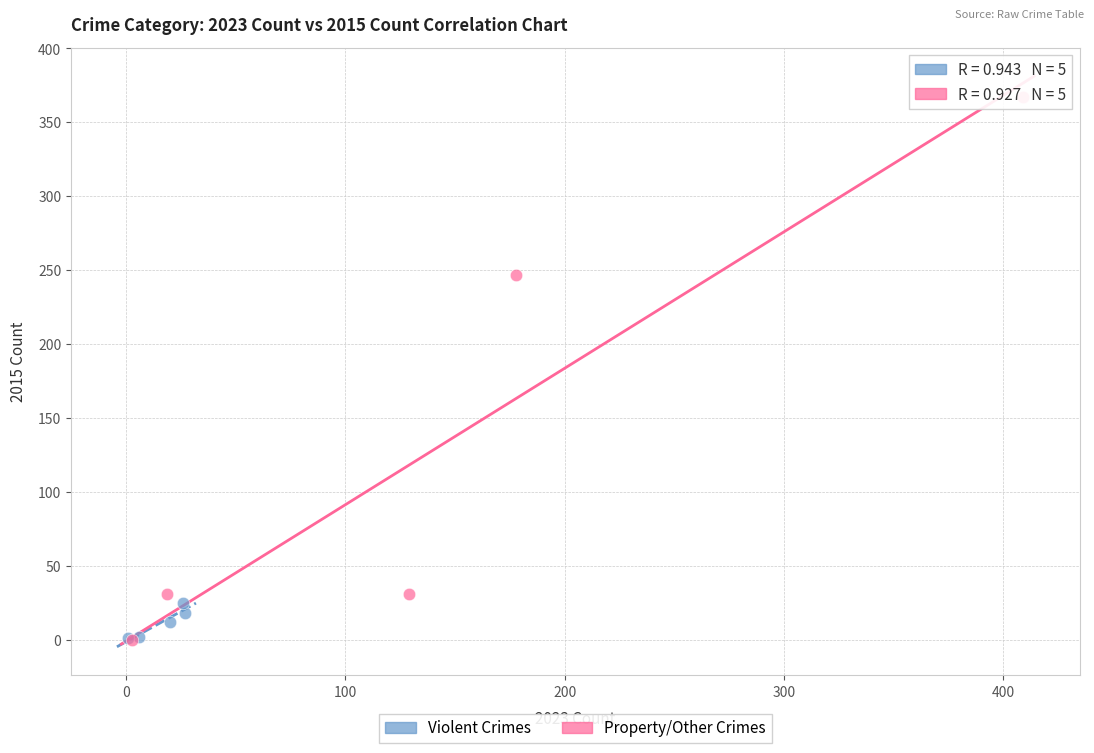

Which series has the largest Y range (max minus min)?

Property/Other Crimes